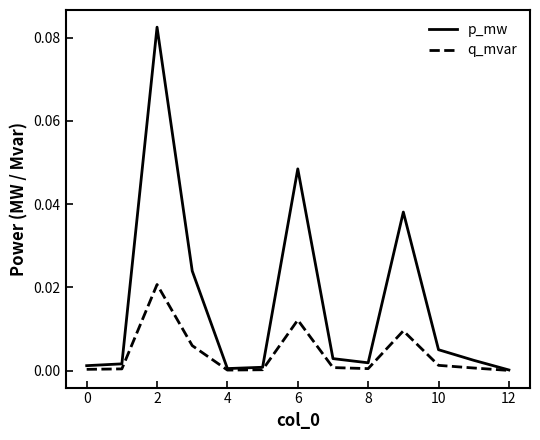

List the series in order of their overall mean, lowest first.

q_mvar, p_mw